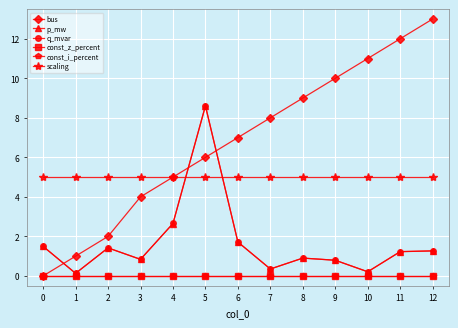

Which has a higher value, 12 or 7?

12